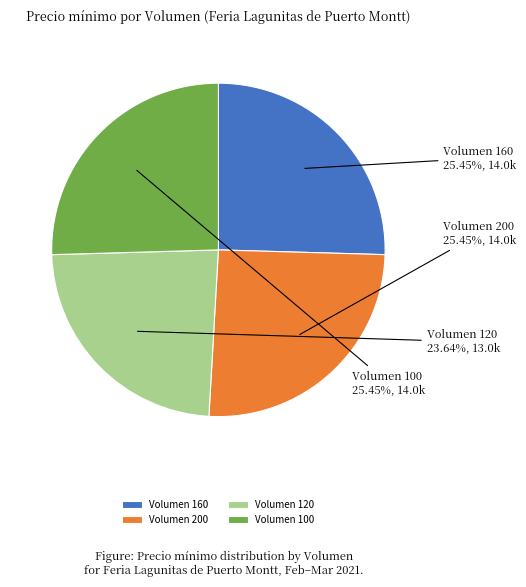

What is the smallest slice in the pie chart?

Volumen 120